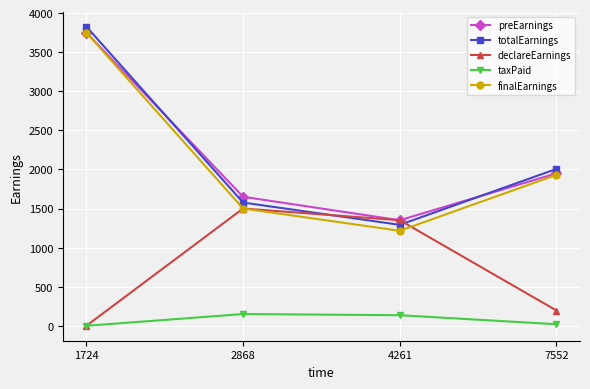

Rank the categories by preEarnings value from highest to lowest.

1724, 7552, 2868, 4261